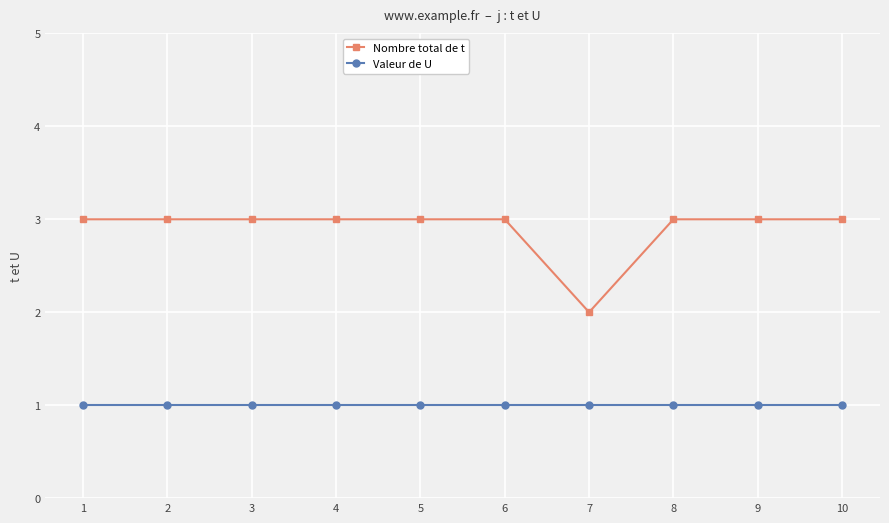

Which series changed the most between 4 and 7?

Nombre total de t